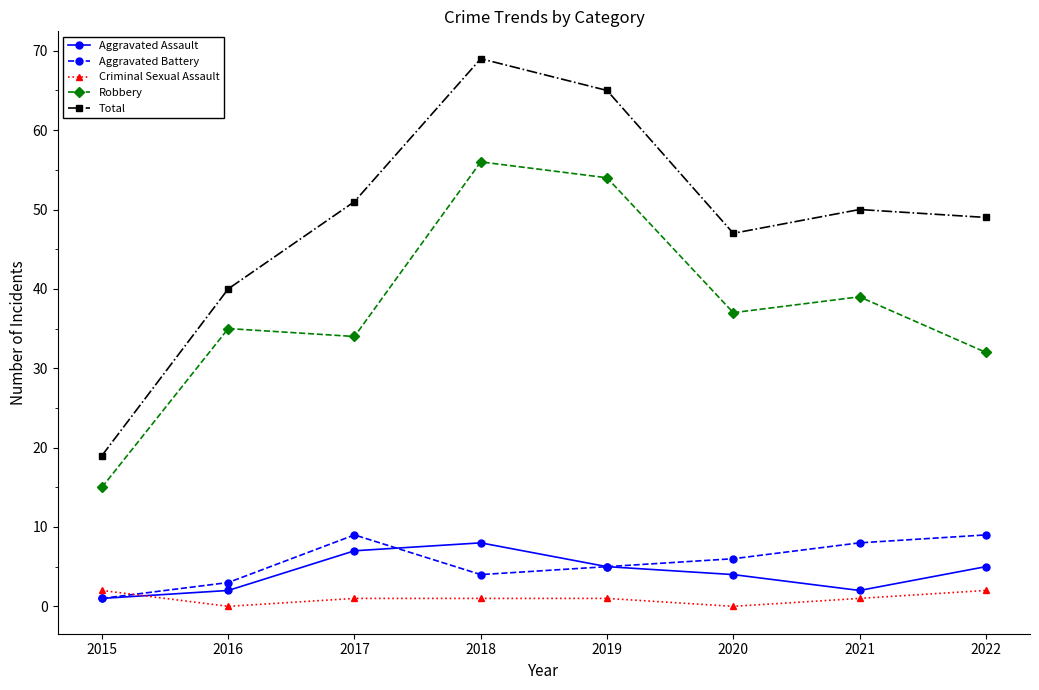

Which series has the widest spread of values?

Total